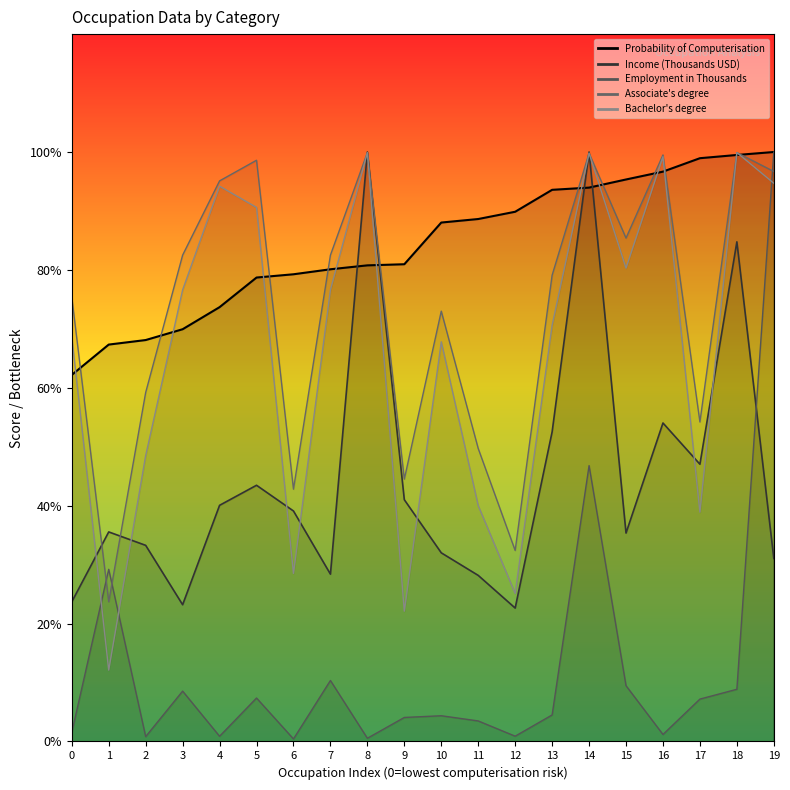

True or false: Employment in Thousands and Associate's degree cross at least once.

True